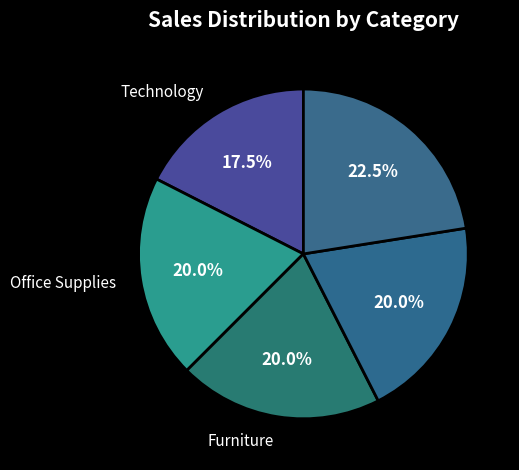

Count the number of slices in the pie.

5